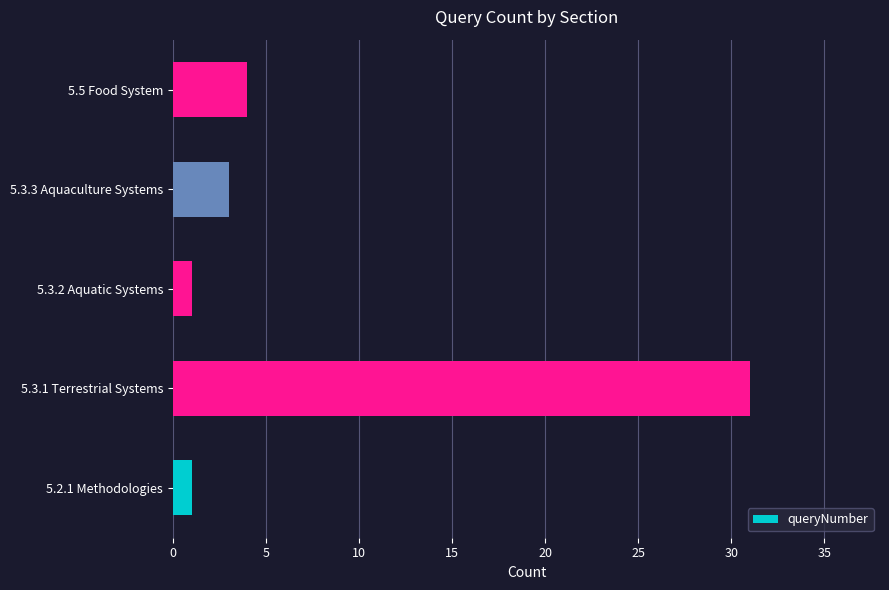

What is the difference between the second highest and minimum values?

3